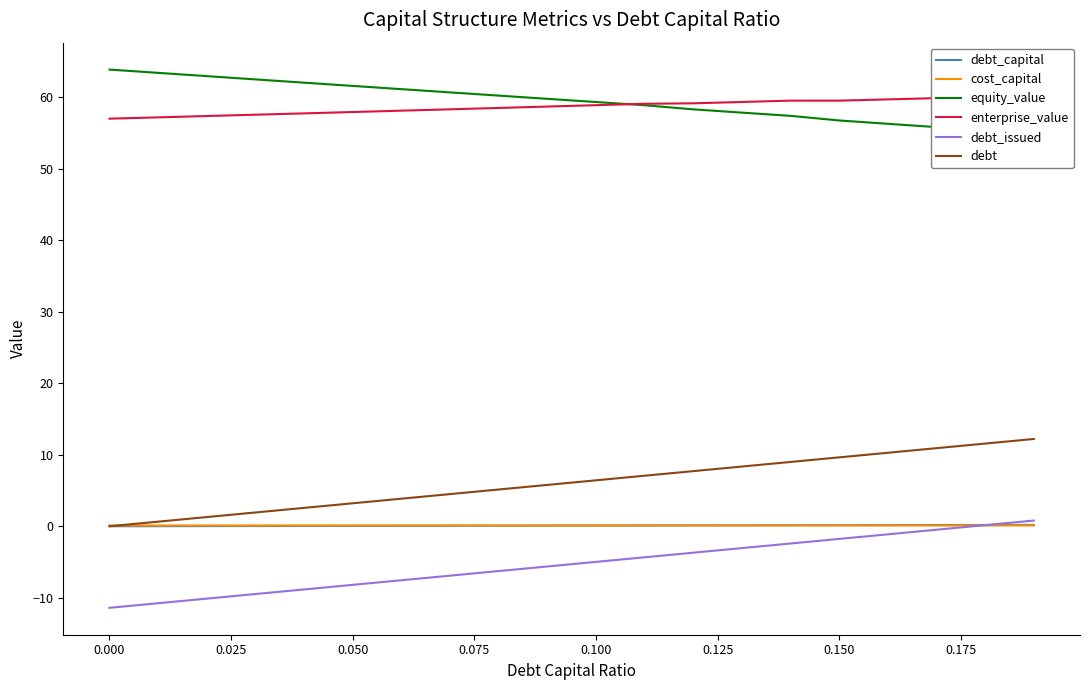

What is the sum of all enterprise_value values?

1172.9